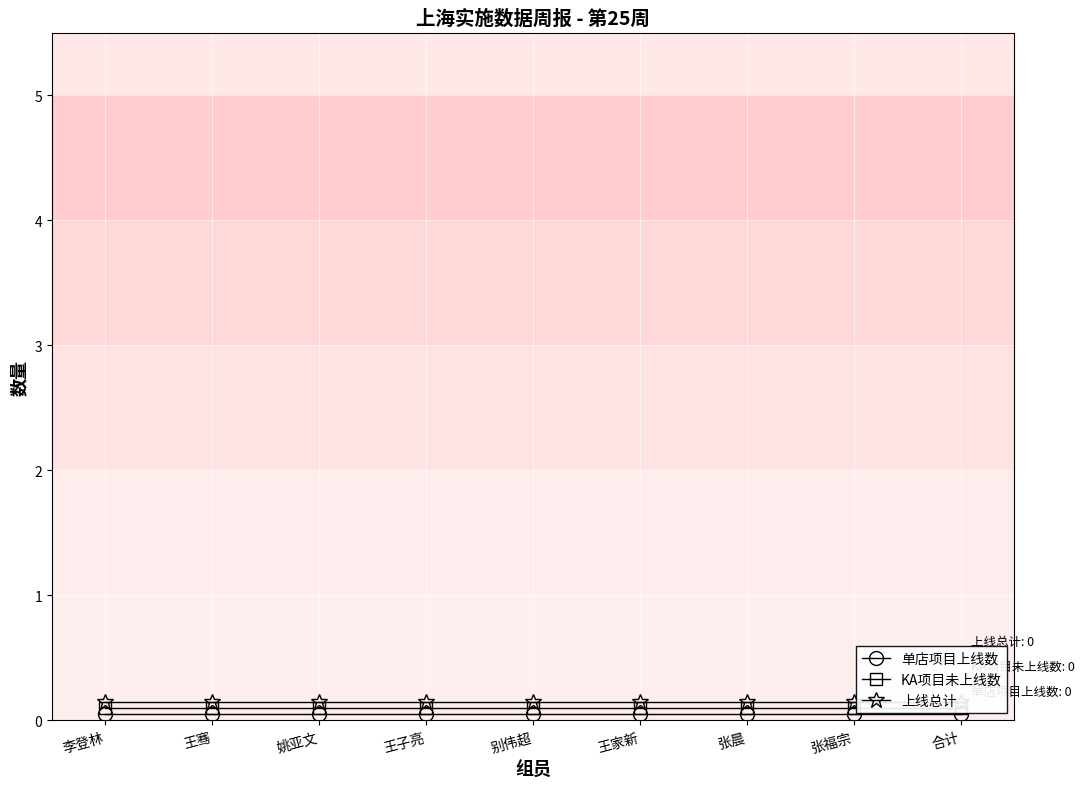

What is the maximum value for 上线总计?

0.2